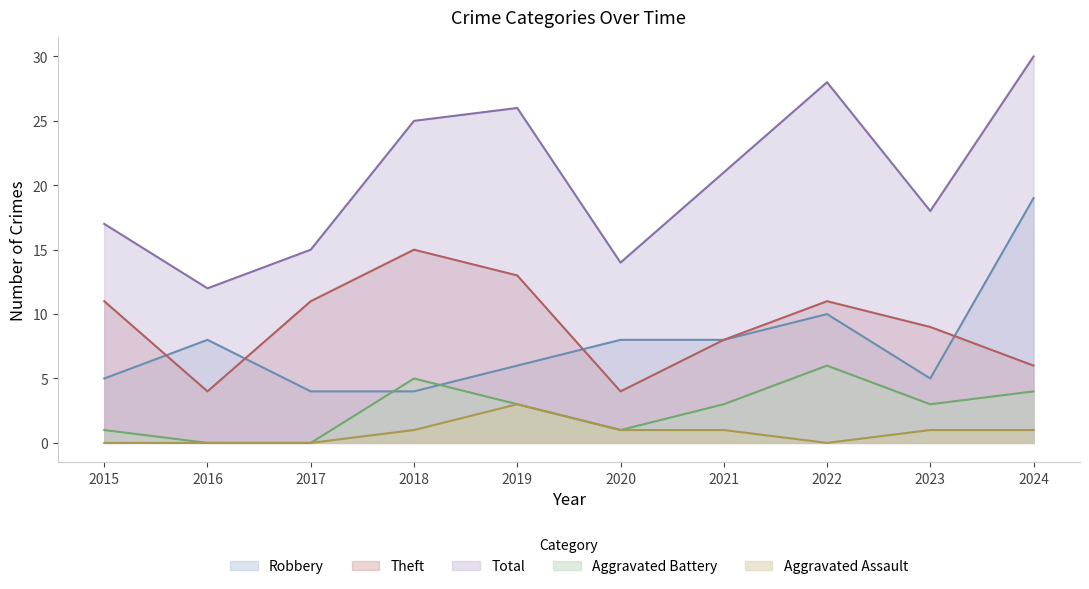

Does the chart have visible grid lines?

No